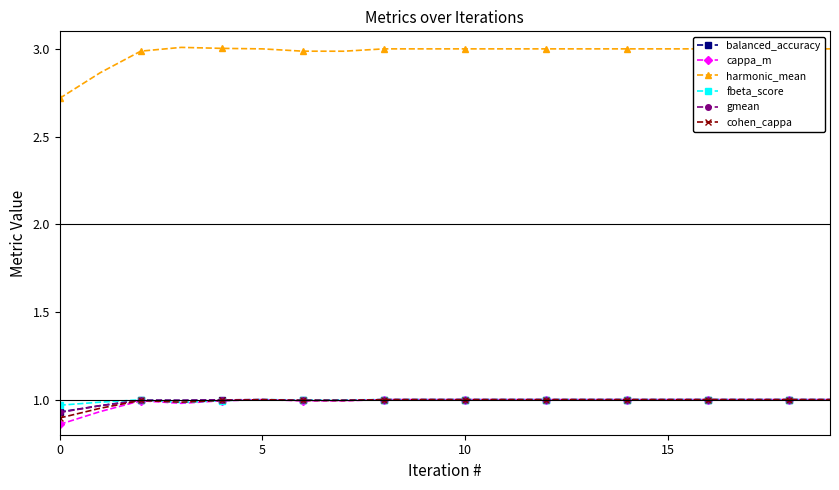

What is the minimum value for harmonic_mean?

2.7